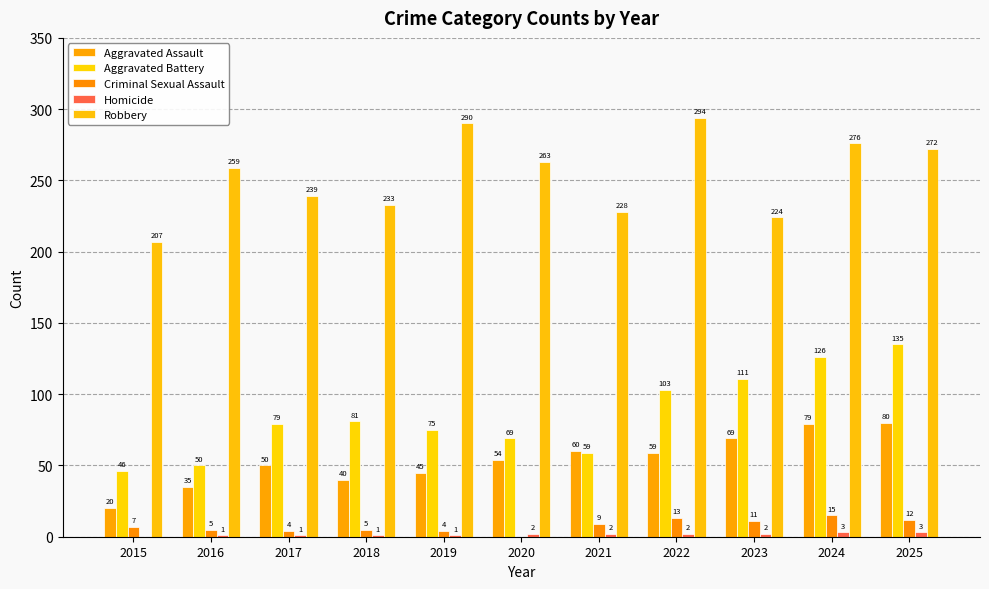

Which label corresponds to the largest value in the chart?

2022